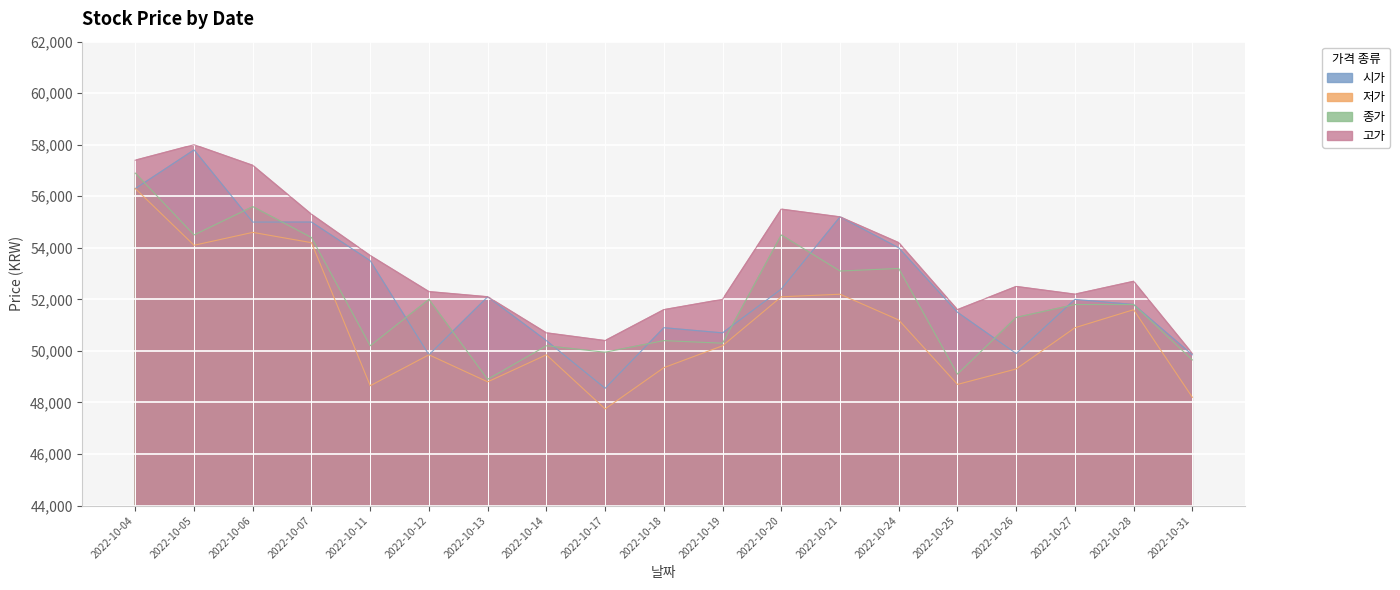

At 2022-10-06, list the series in order from smallest to largest.

저가, 시가, 종가, 고가